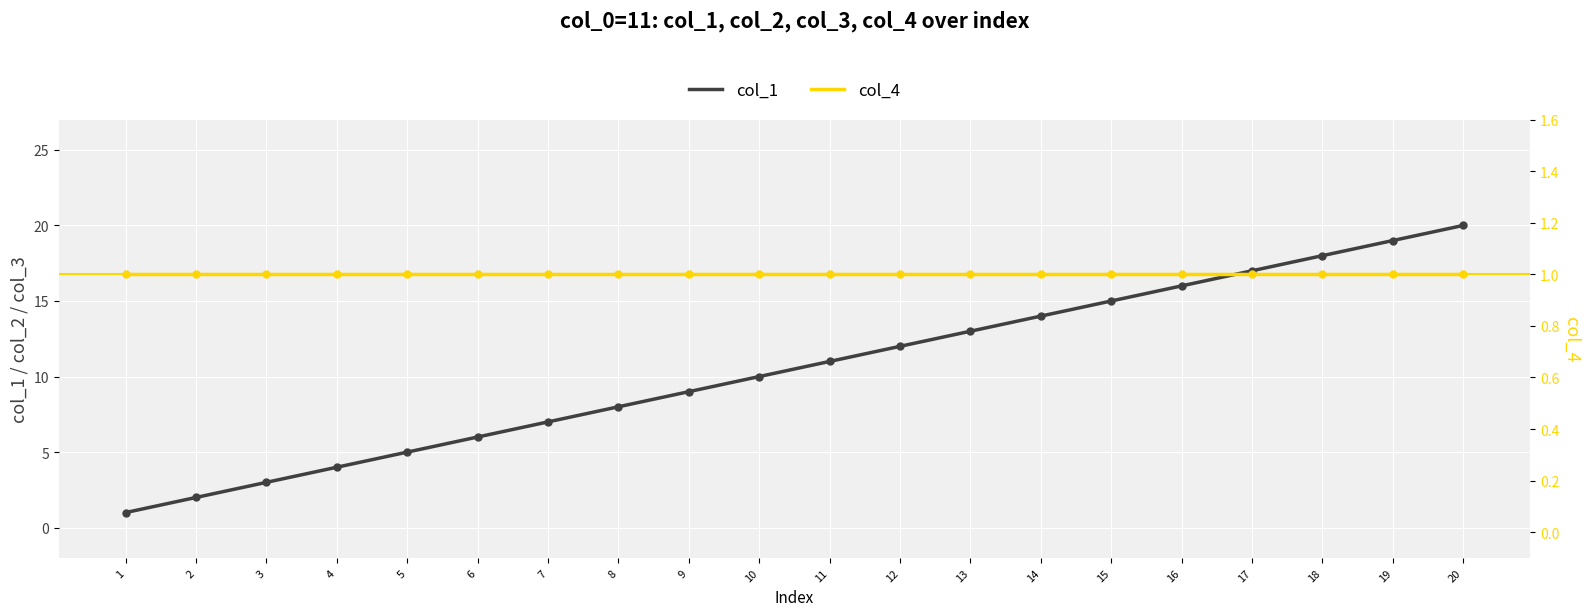

Is the value of col_4 at 10 greater than the value of col_1 at 19?

No